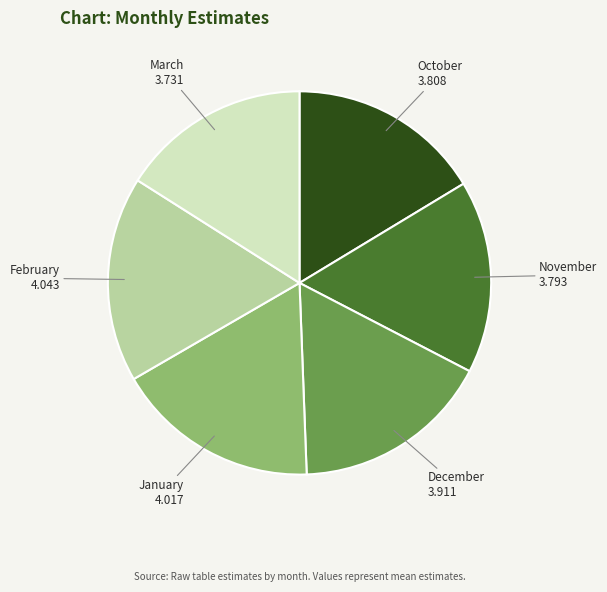

How many slices are in this pie chart?

6